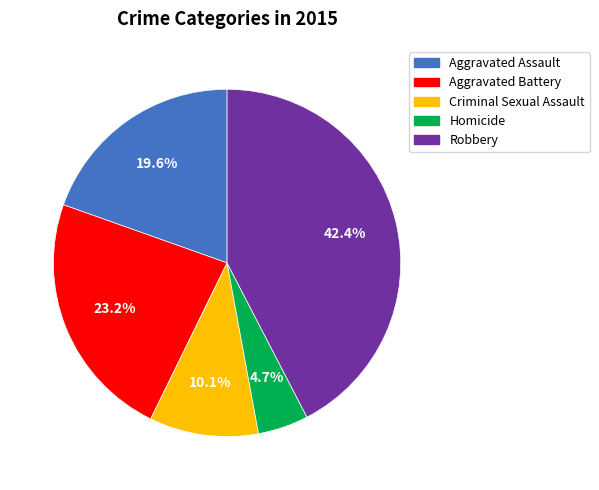

Which slice is the largest?

Robbery